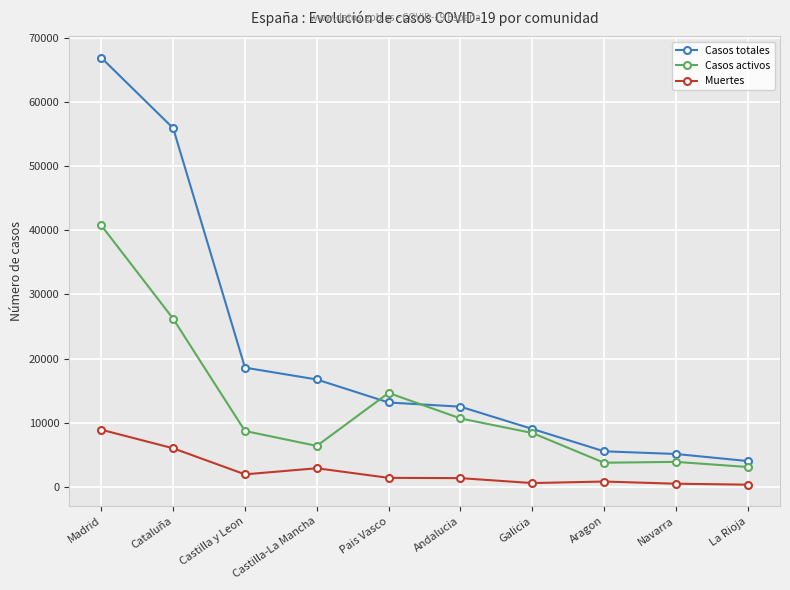

The Muertes series shows 2913 at Castilla-La Mancha. True or false?

True